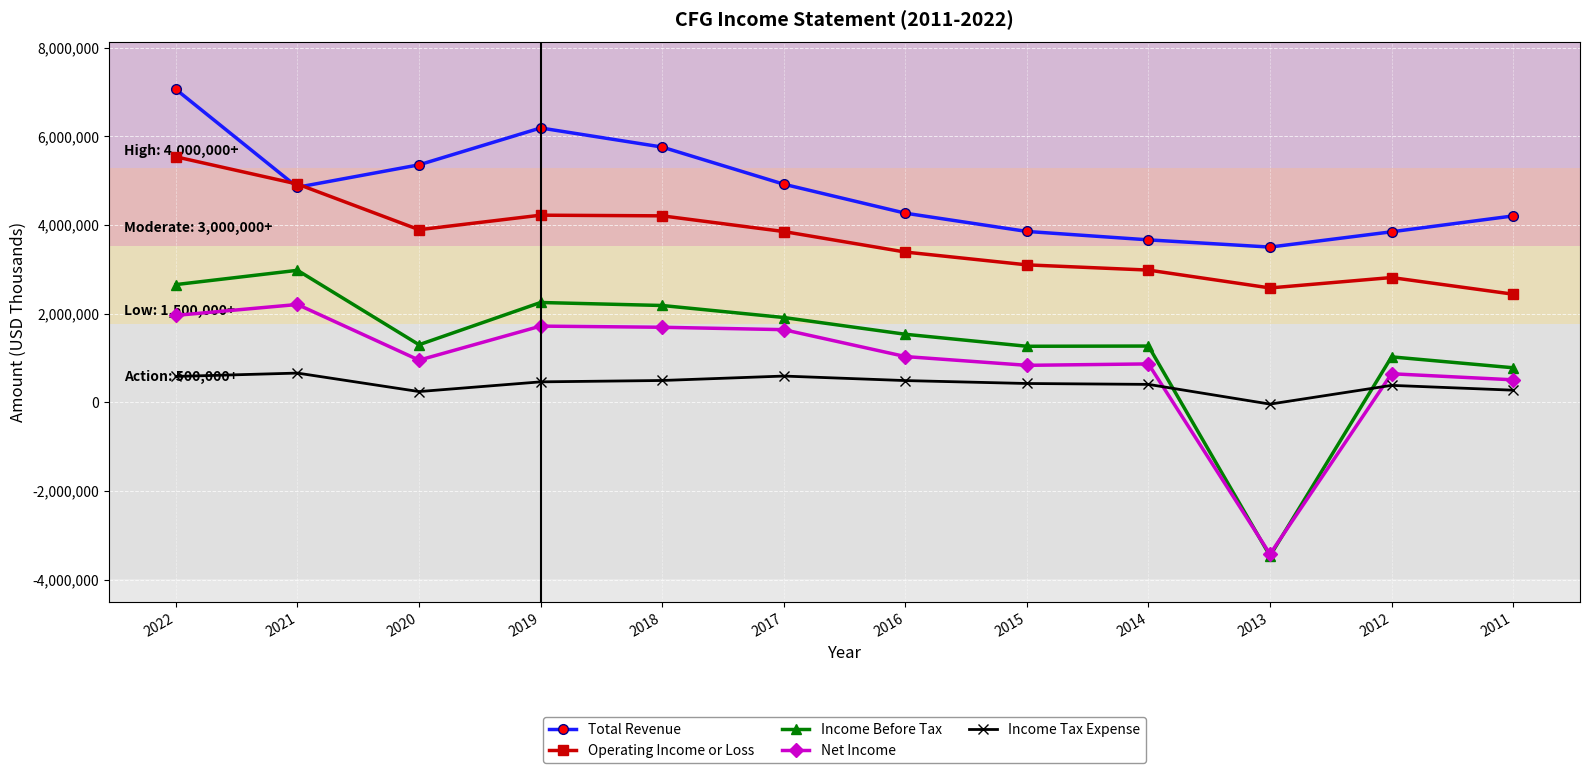

List the series in order of their peak value, highest first.

Total Revenue, Operating Income or Loss, Income Before Tax, Net Income, Income Tax Expense